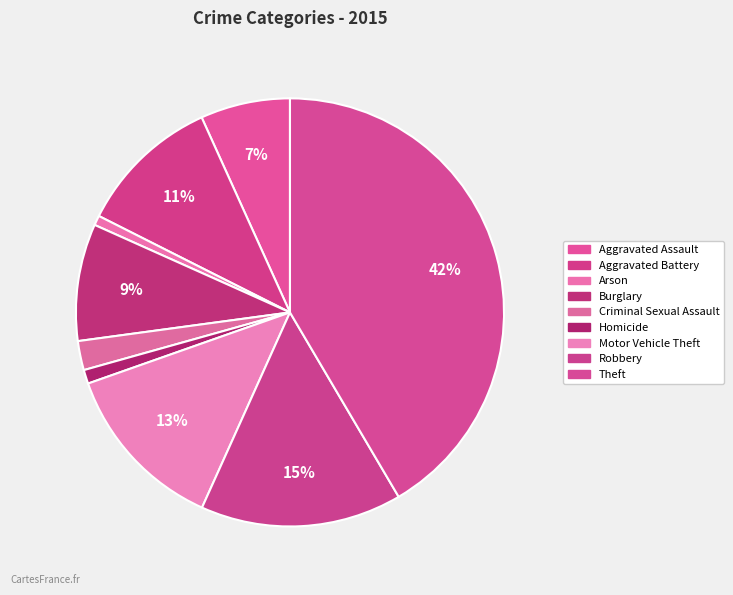

Does Arson account for over 50% of the chart?

No